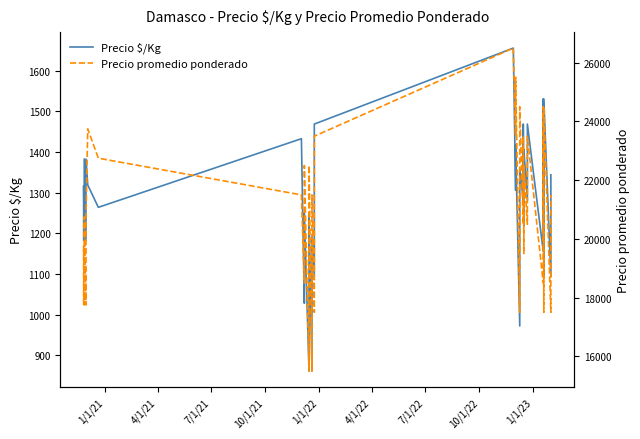

What is the value of the Precio $/Kg point at the 10th from the left?

1028